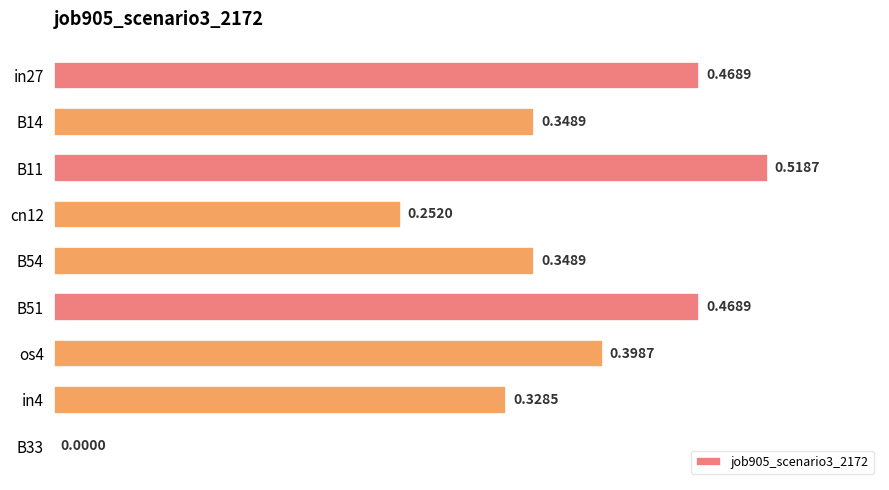

Count the number of data series in this chart.

1